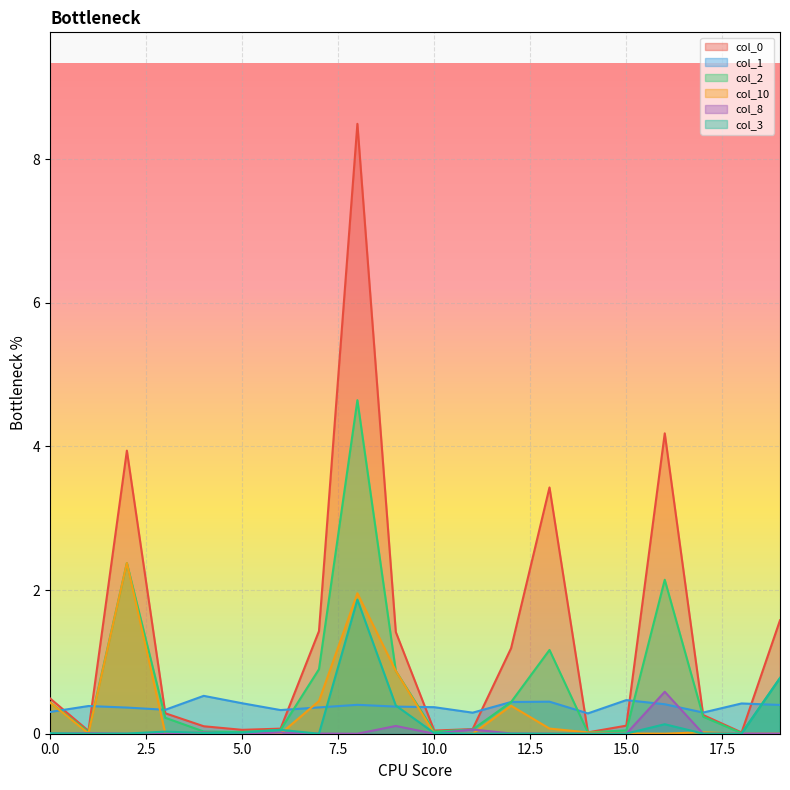

At which category does col_3 reach its first local valley?

1